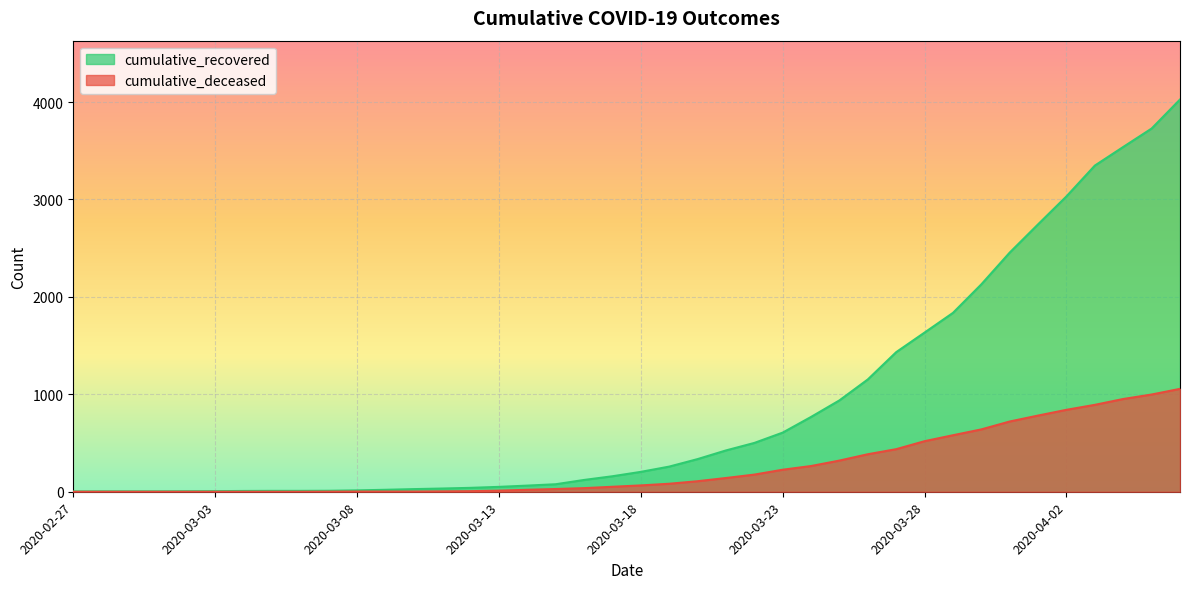

Does the chart display data point markers on the line(s)?

No